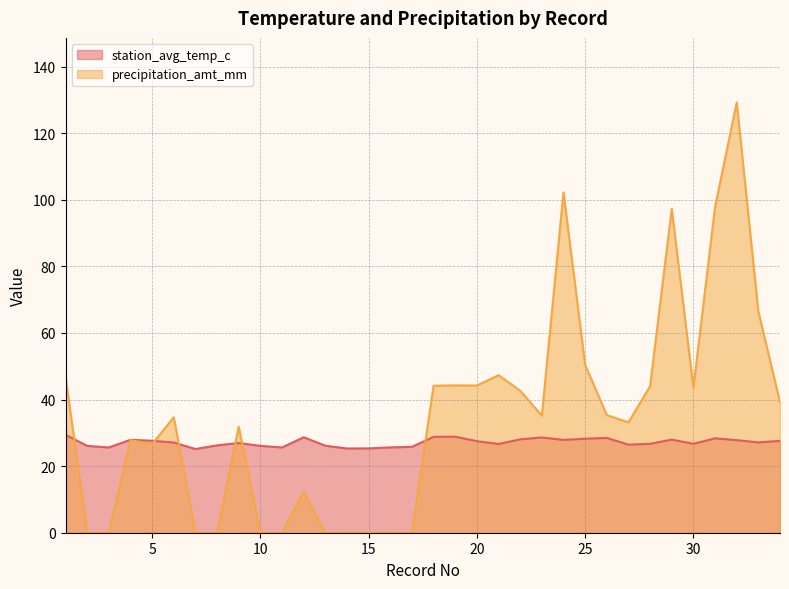

At 33, list the series in order from smallest to largest.

station_avg_temp_c, precipitation_amt_mm